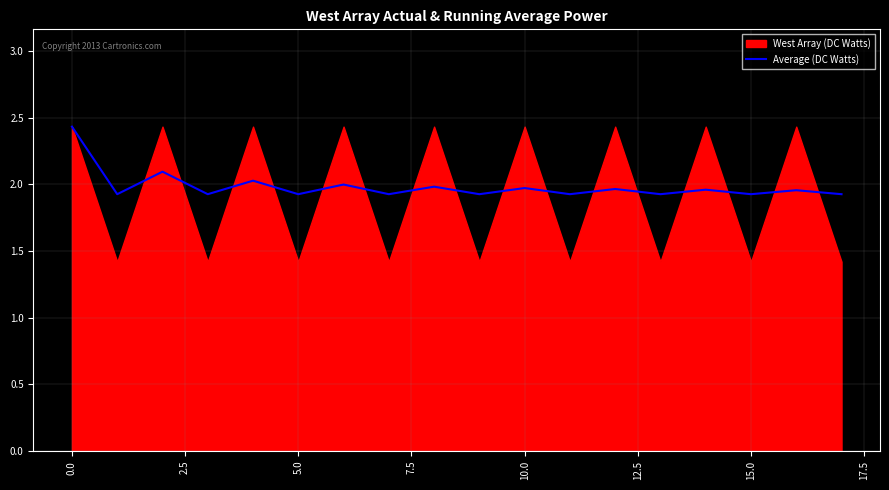

What is the lowest value of the Average (DC Watts) series?

1.9